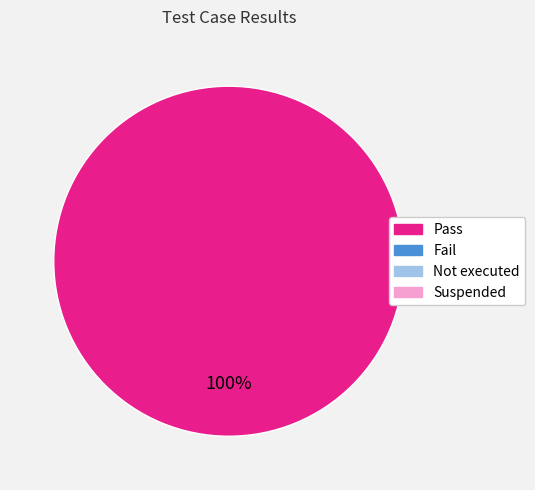

Is there a majority slice in this chart?

Yes